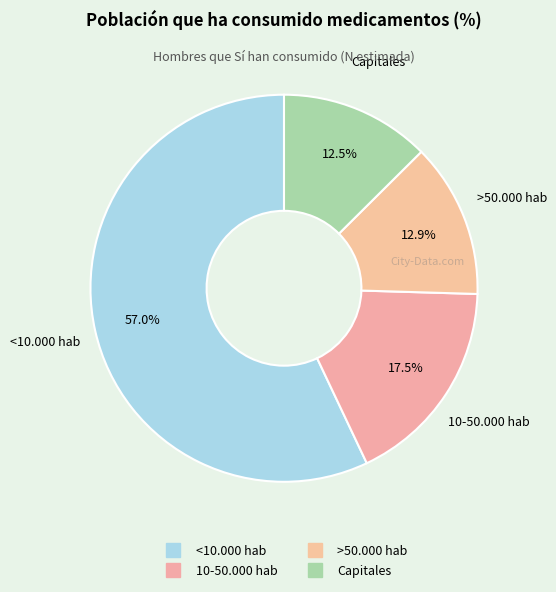

What percentage is the >50.000 hab slice, to the nearest percent?

13%